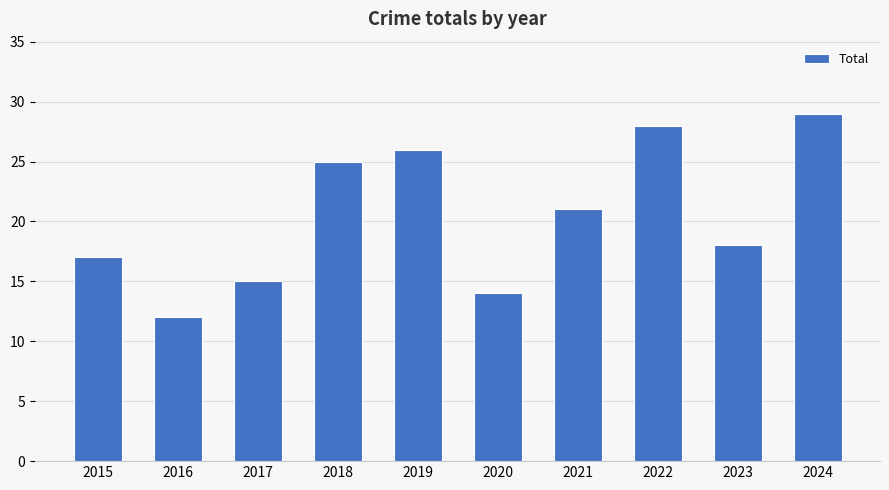

What is the value of the 5th bar from the left?

26